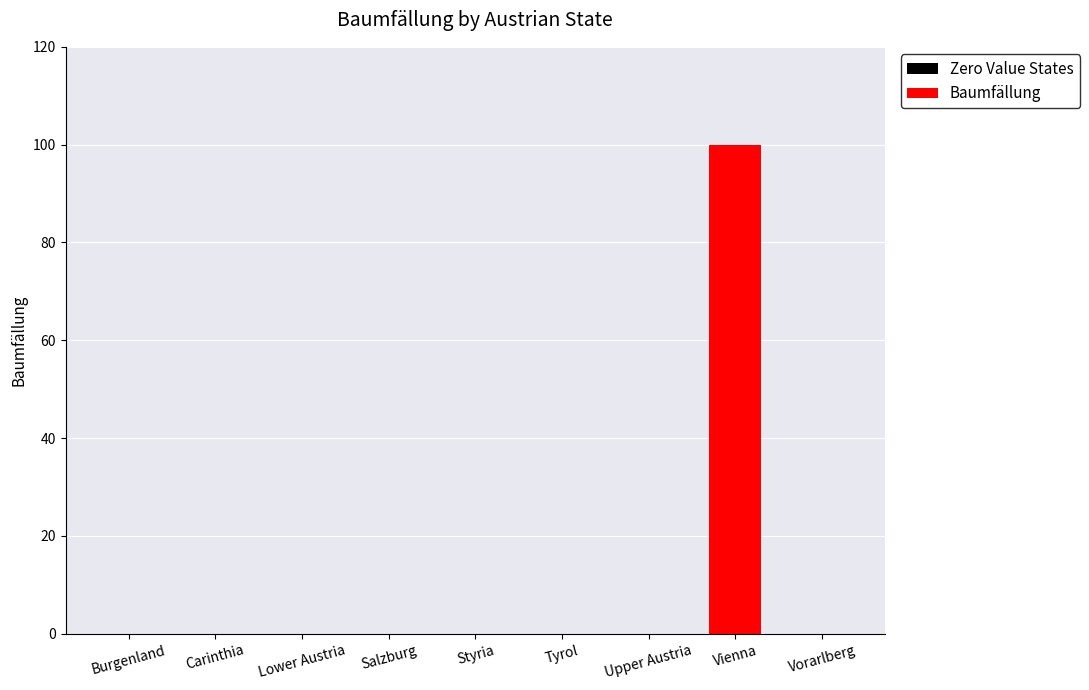

Is it true that the value at Tyrol is -54?

False